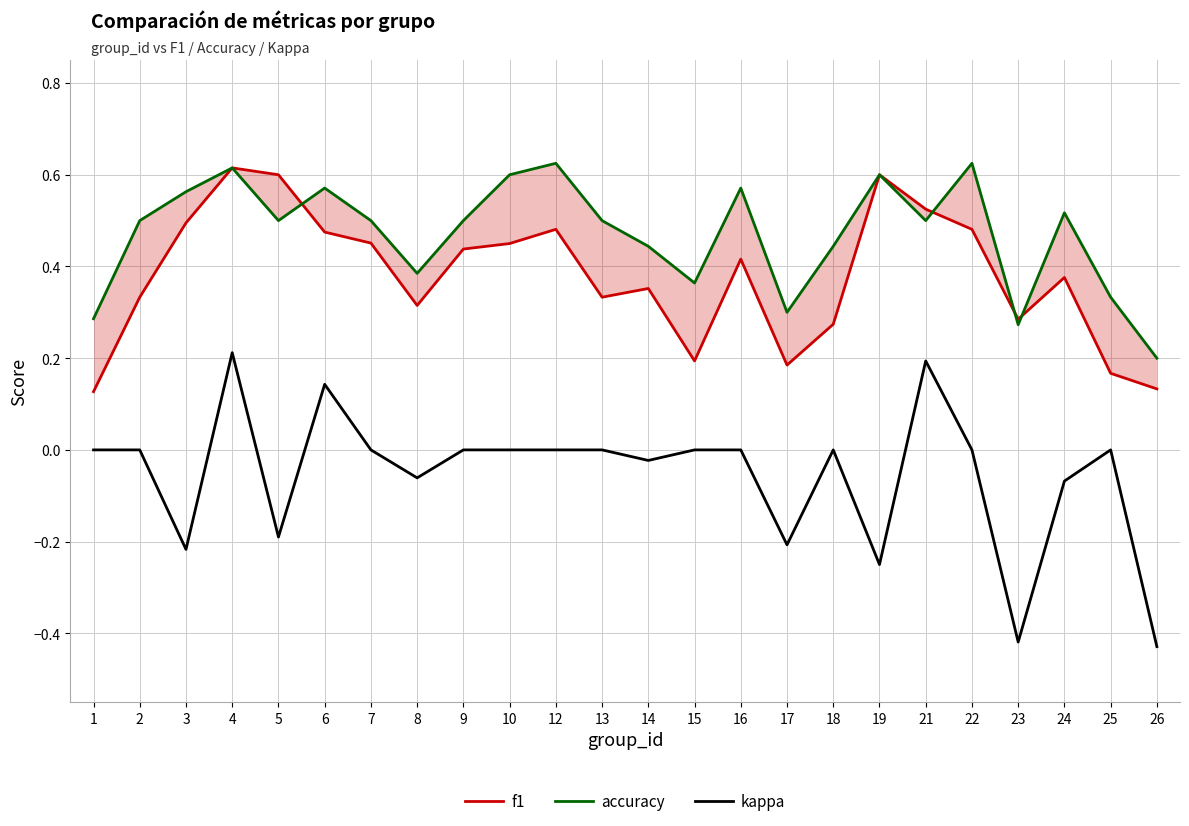

Which category has the lowest value across all series?

26